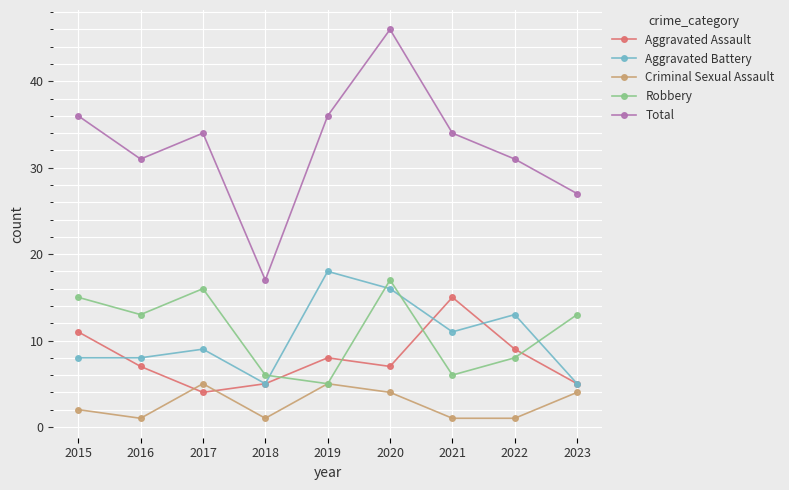

Which series has the largest total across all categories?

Total